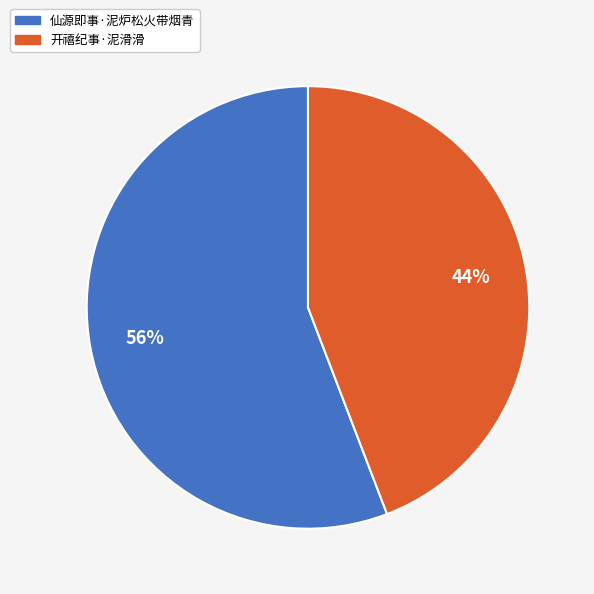

What is the smallest slice in the pie chart?

开禧纪事·泥滑滑